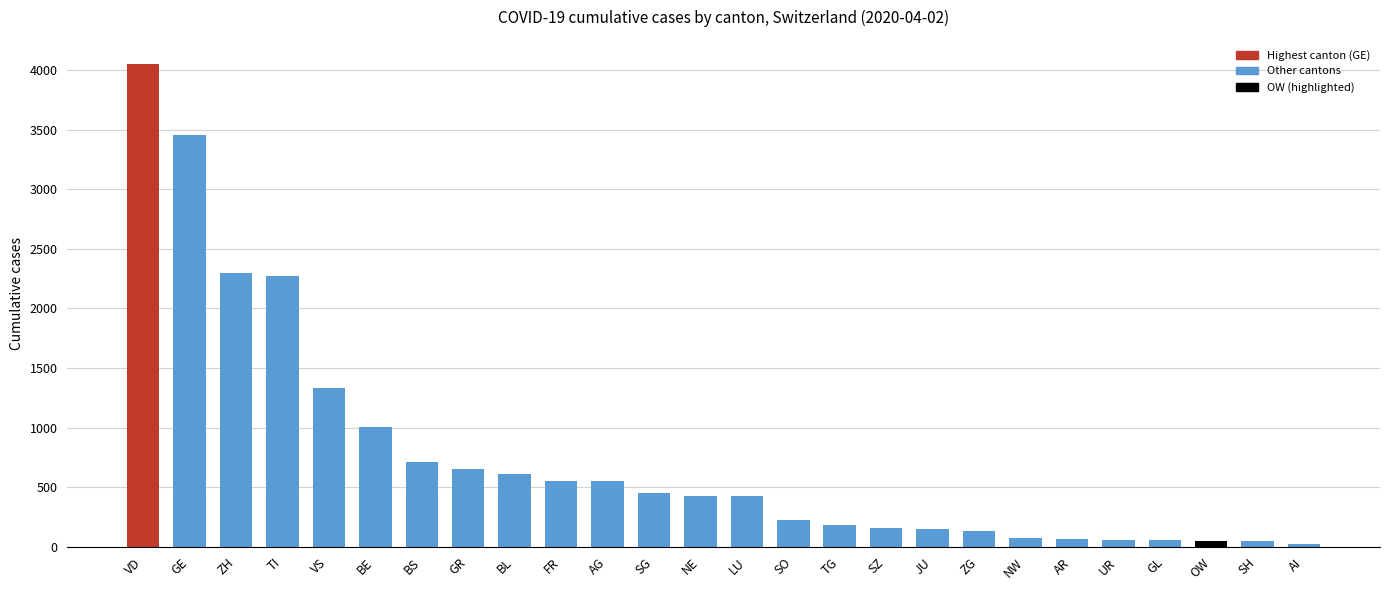

True or false: the data shows 647 at VS.

False